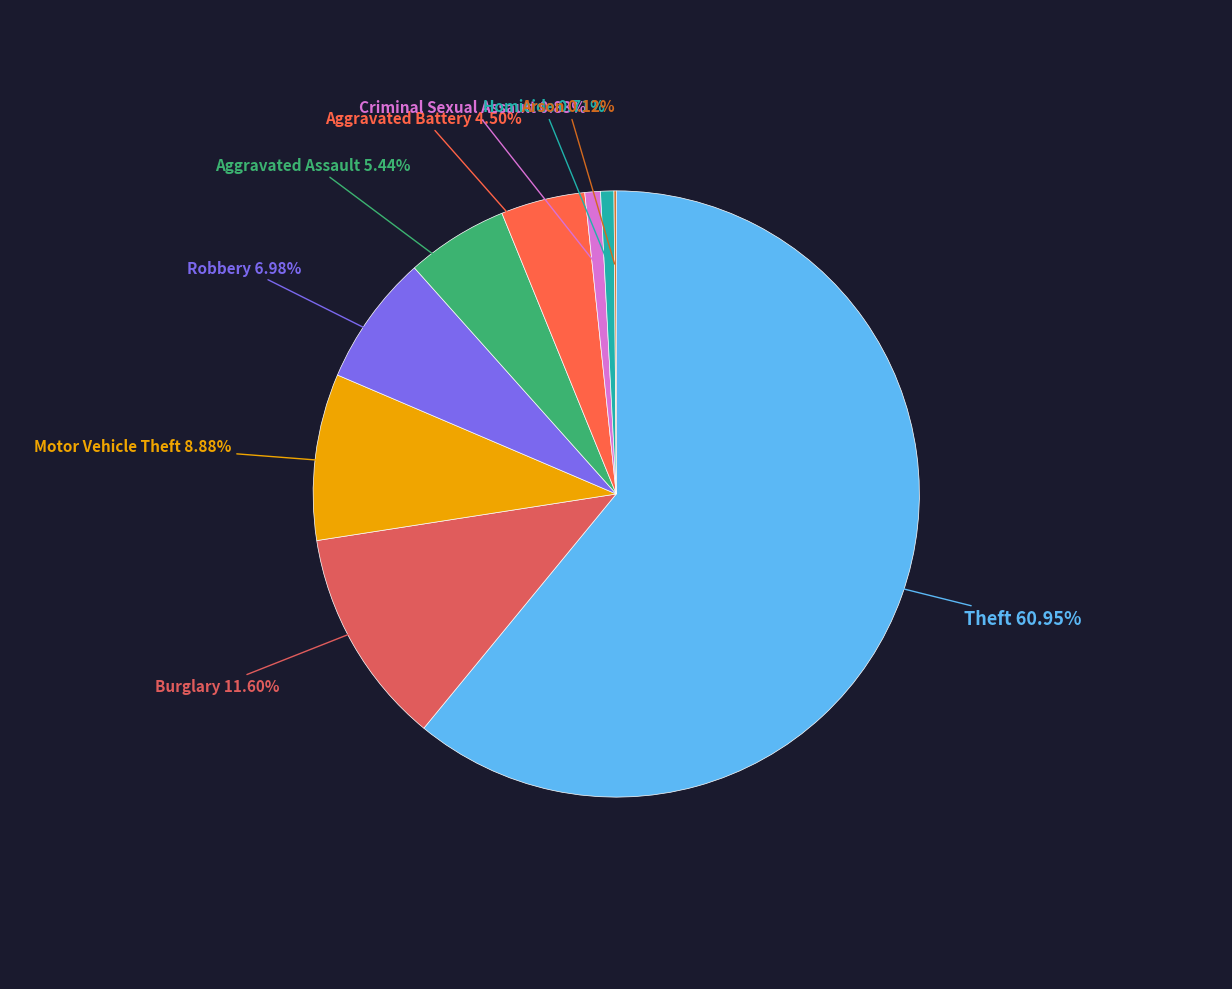

How many segments does this pie chart have?

9